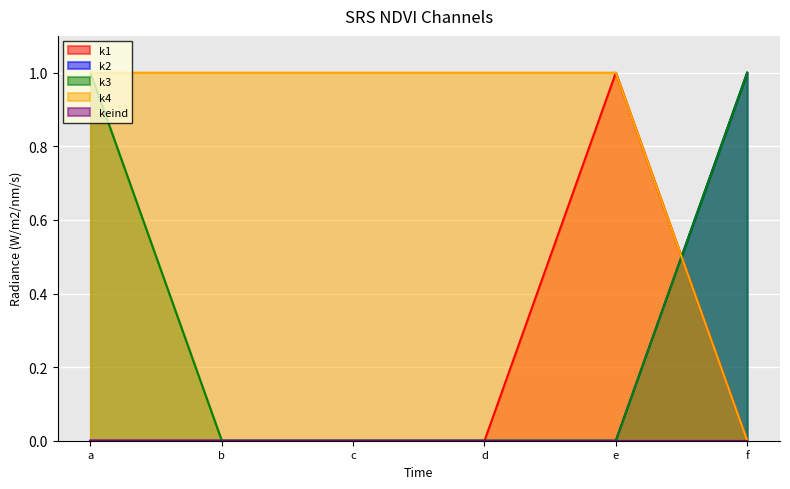

How many lines are shown in the chart?

5